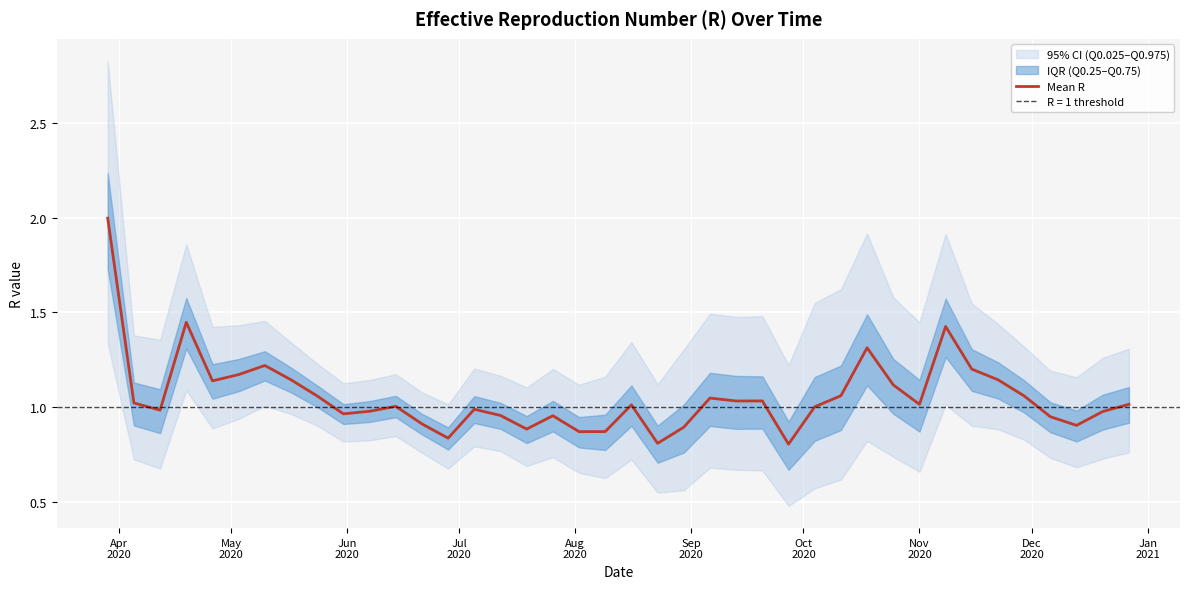

What is the highest value of the Mean R series?

2.0